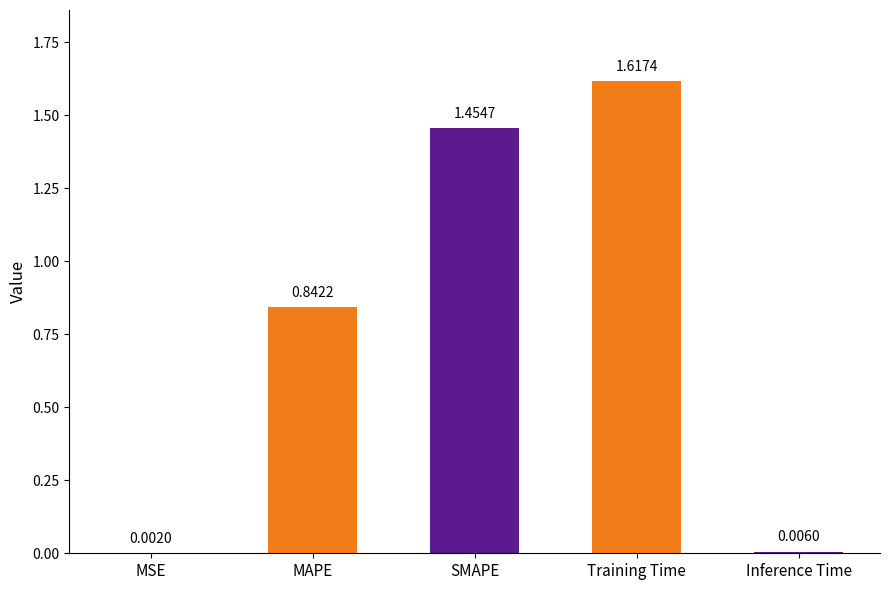

Where is the data nearest to the value 0?

MSE